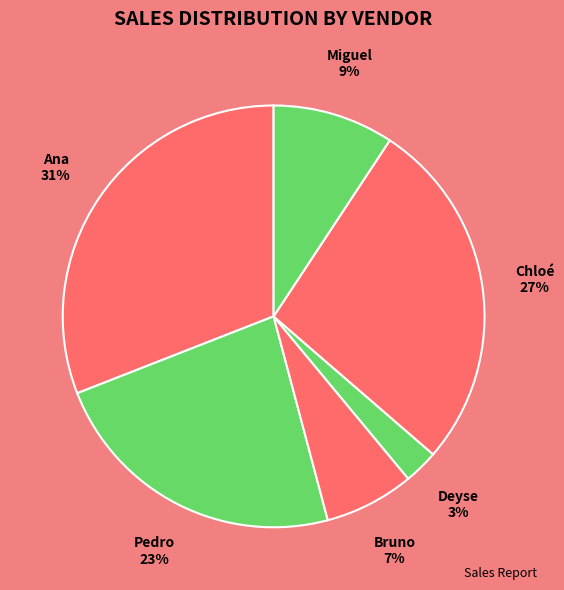

What is the ratio of the value at Ana to the value at Pedro?

1.3